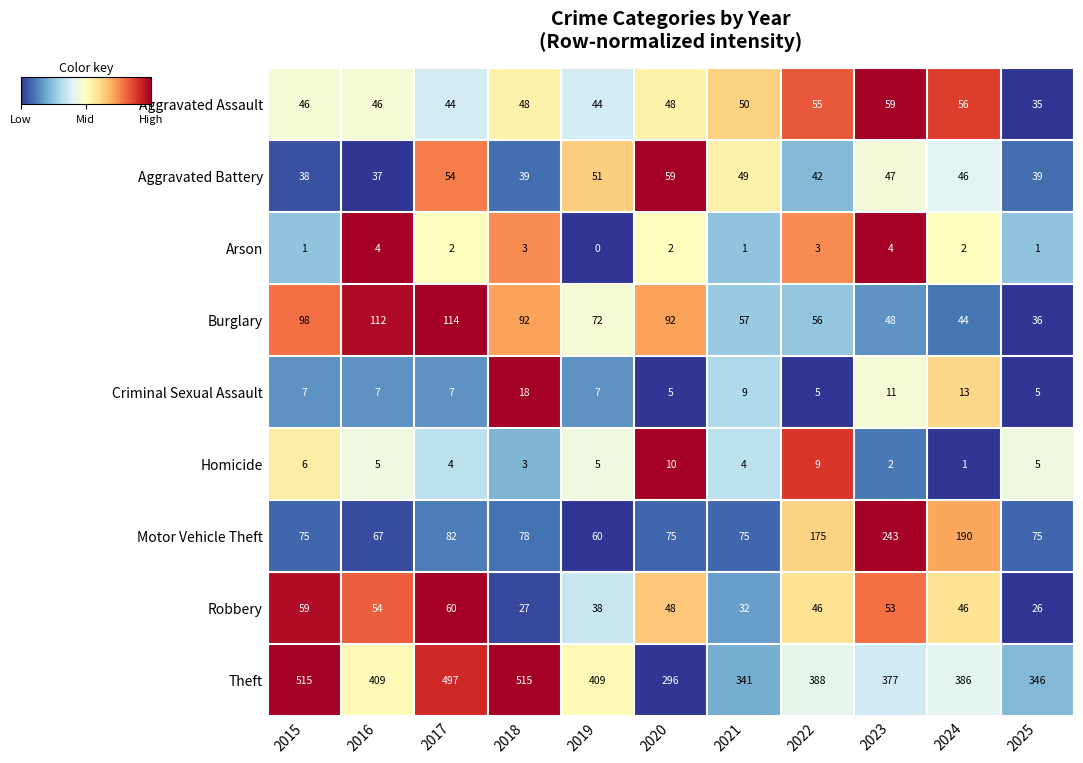

Is it true that Aggravated Assault equals 59 at 2023?

True